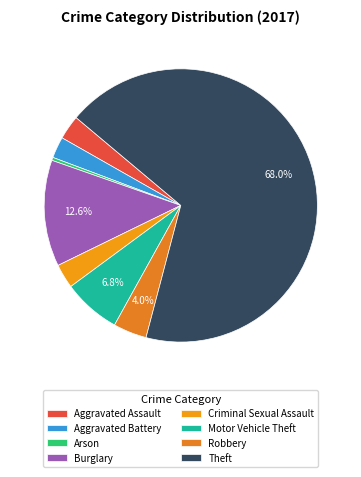

Do Robbery and Aggravated Battery together represent more than half of the pie?

No